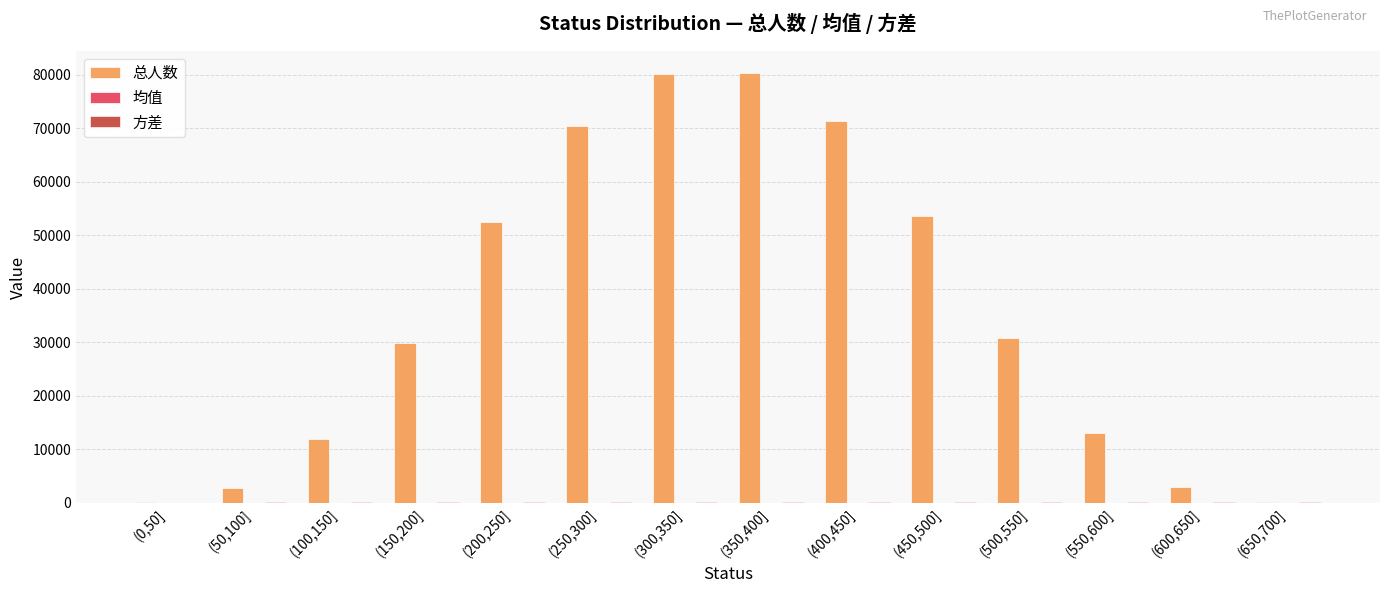

What is the maximum value for 总人数?

80397.0